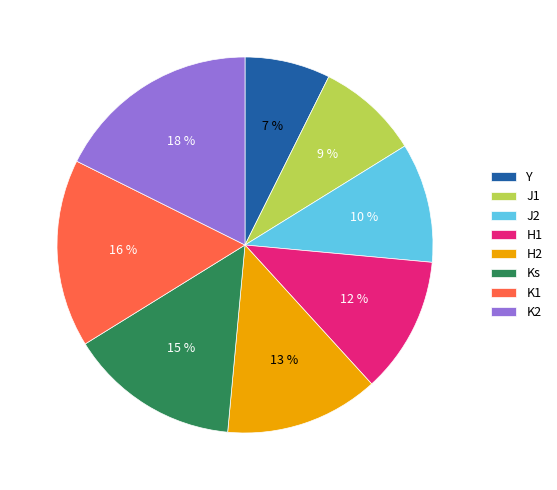

Which slice is the smallest?

Y